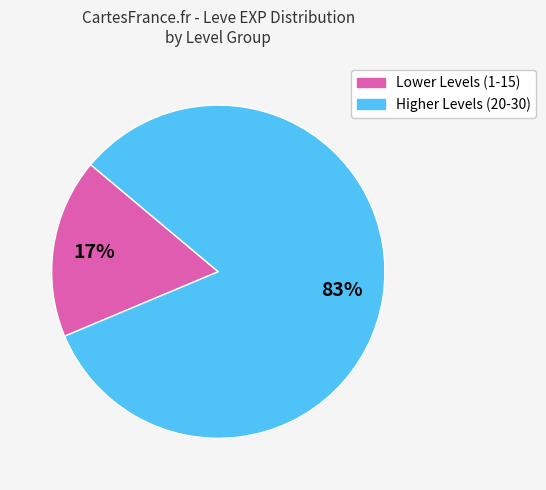

To the nearest percent, what is the average slice percentage?

50%